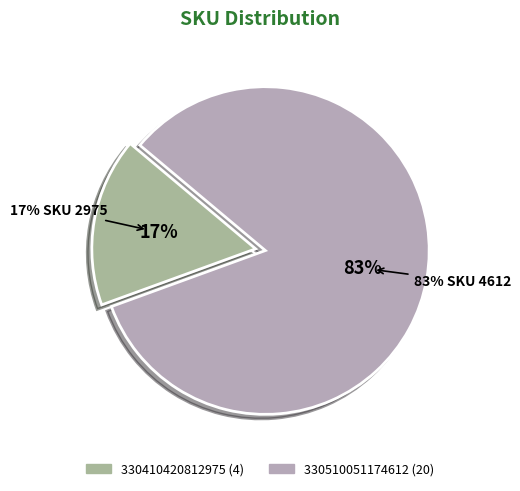

Between 330410420812975 and 330510051174612, which is larger?

330510051174612